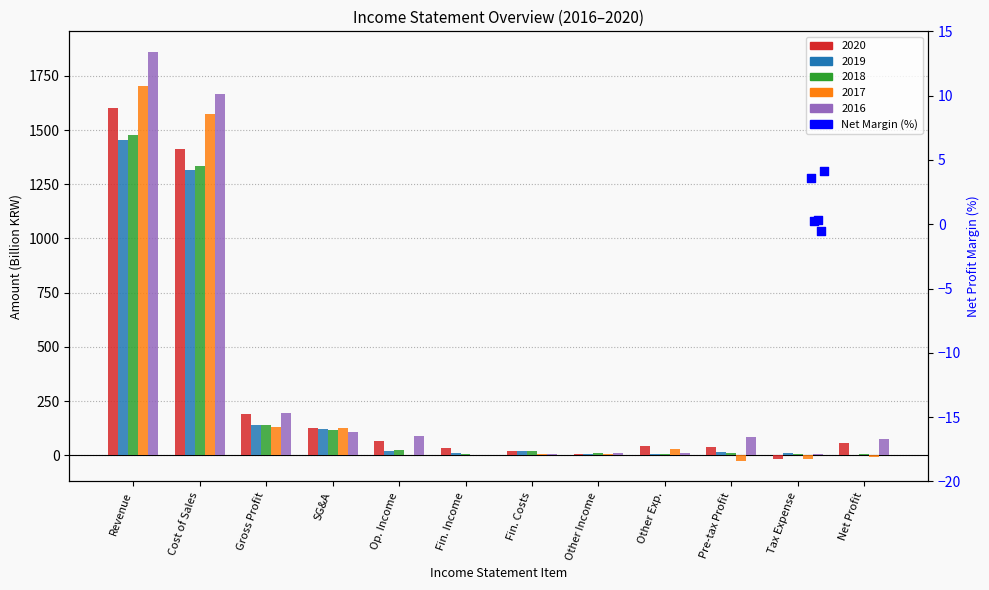

Between Revenue and SG&A, which is larger?

Revenue